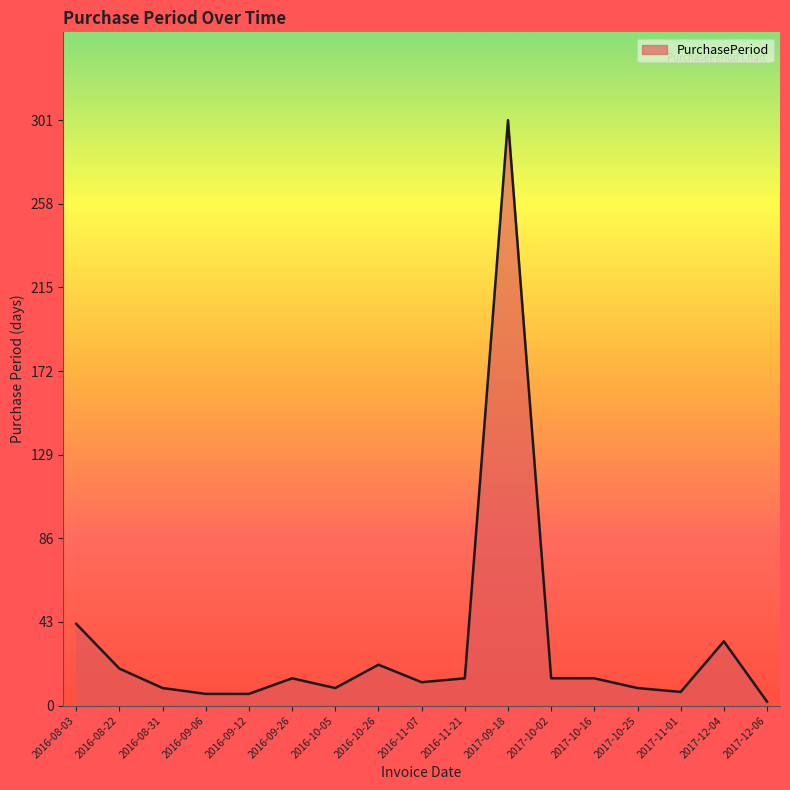

True or false: the data shows 37 at 2016-10-26.

False